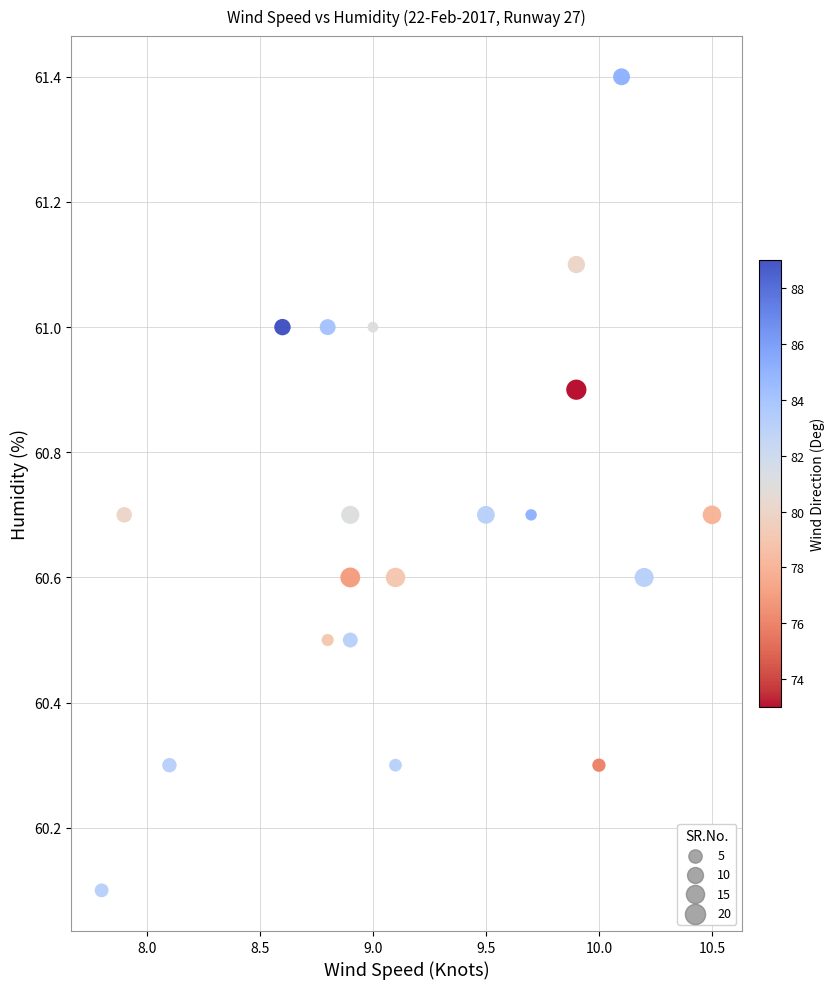

What is the range of X values (max minus min)?

2.7